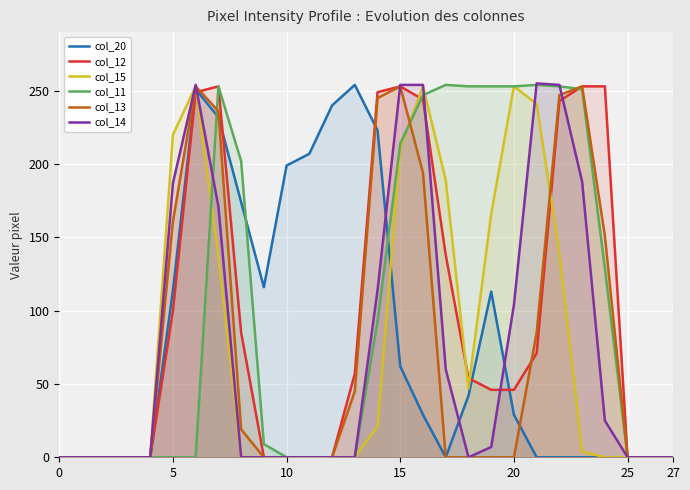

List the series in order of their peak value, highest first.

col_14, col_20, col_11, col_12, col_15, col_13